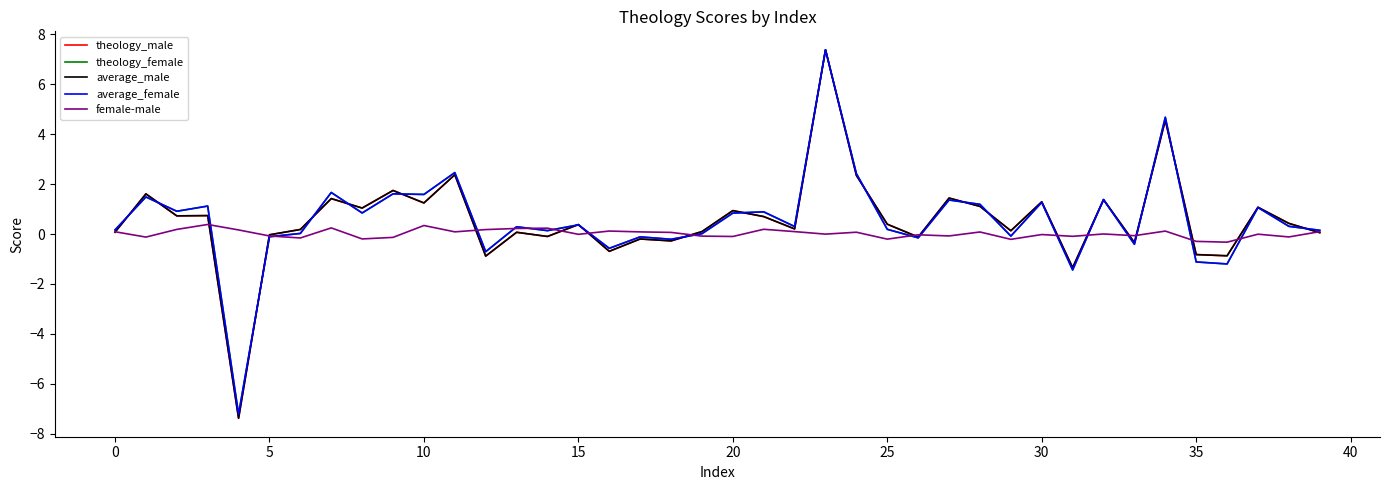

What is the maximum value for average_female?

7.4